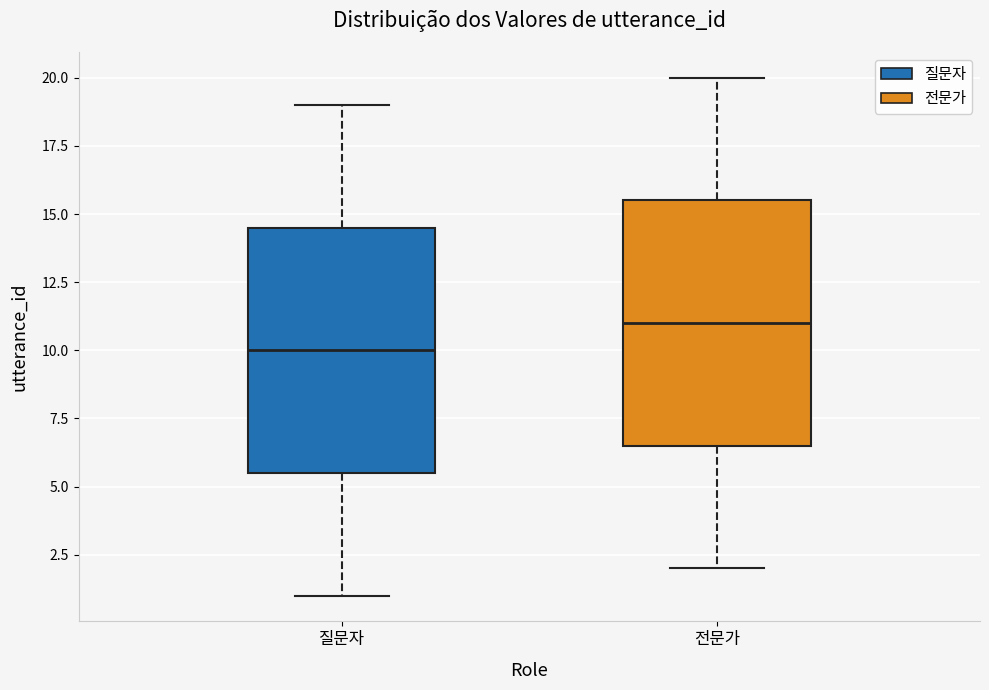

Where does the upper whisker of the box for 전문가 end on the y-axis? The values are not printed on the chart, so give them approximately, as read against the axis.

20.0